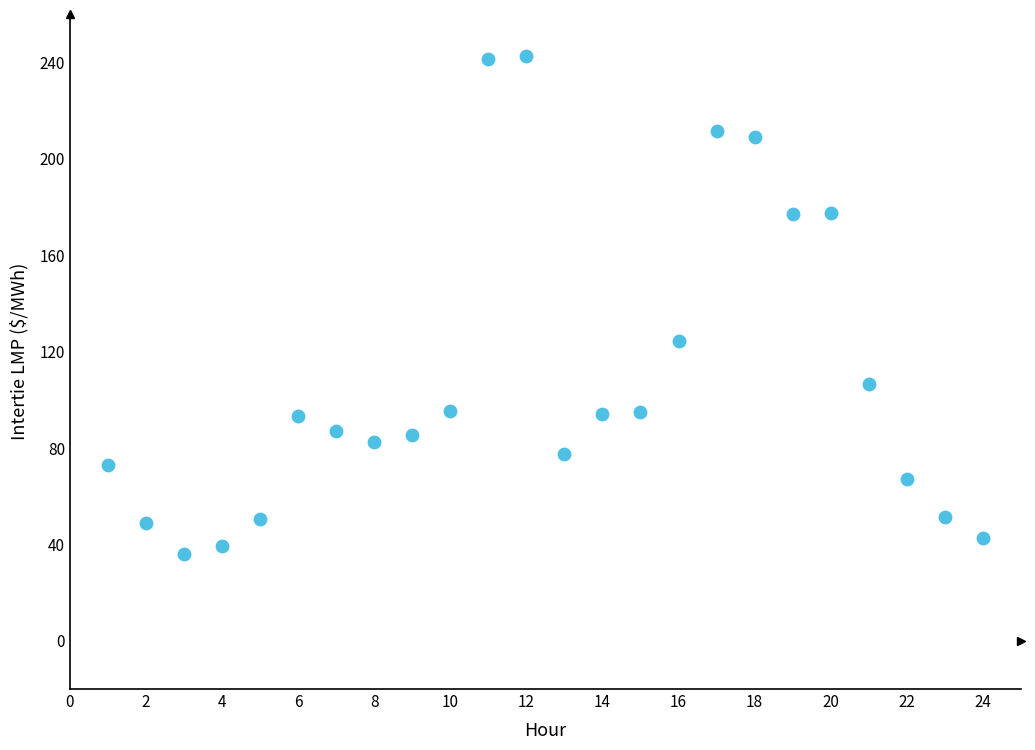

What Y value in the scatter plot is closest to 139?

124.5